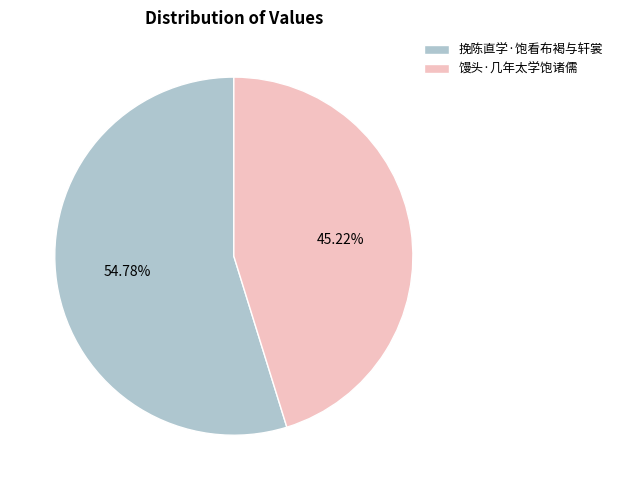

Is it true that 馒头·几年太学饱诸儒 is 45% of the pie?

True